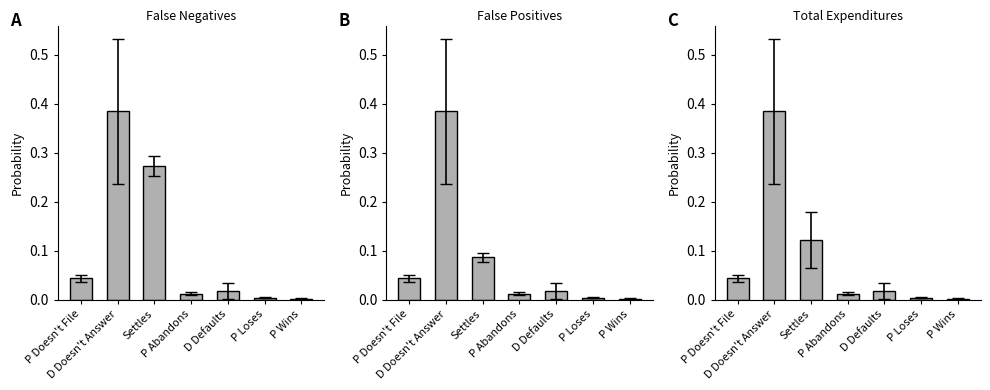

Which series has the largest total across all categories?

False Negatives